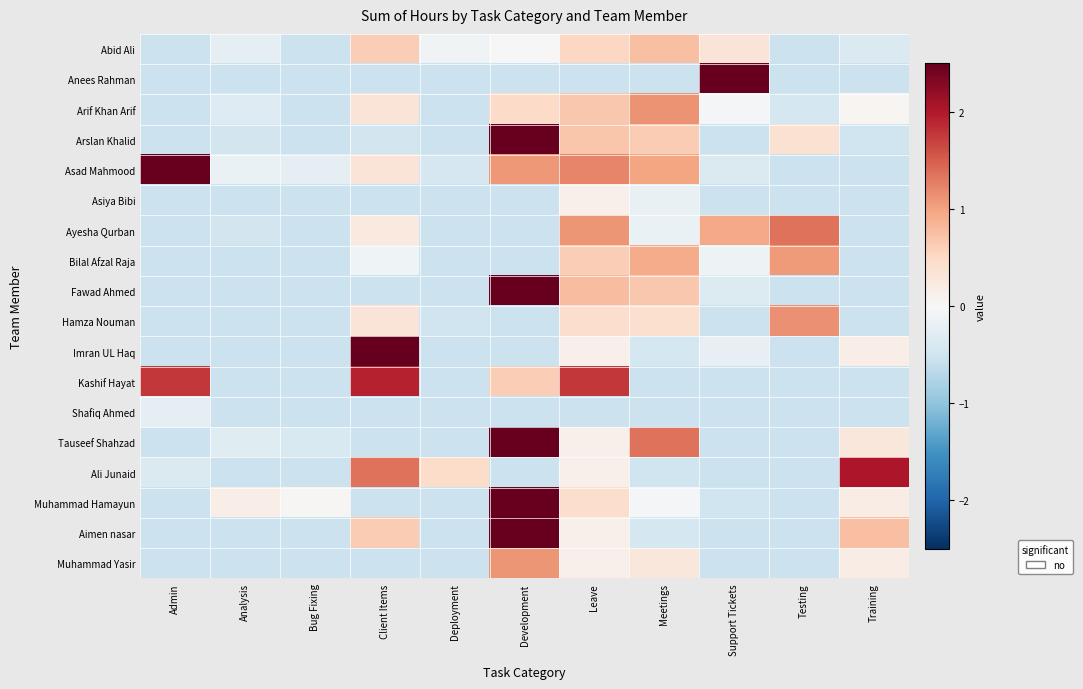

What is the total value across all series at Testing?

-3.5